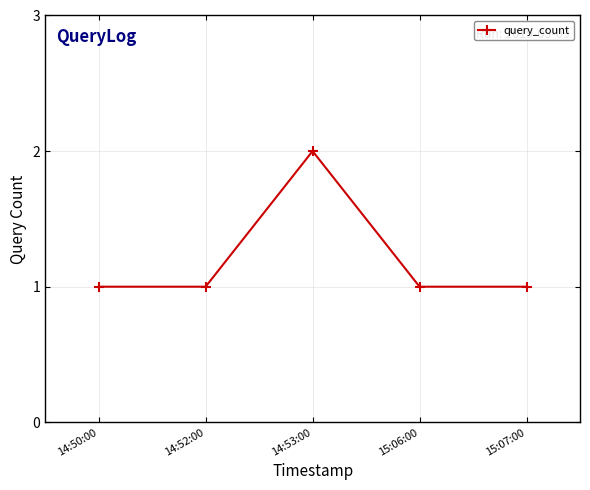

What is the ratio of the value at 14:50:00 to the value at 14:53:00?

0.5